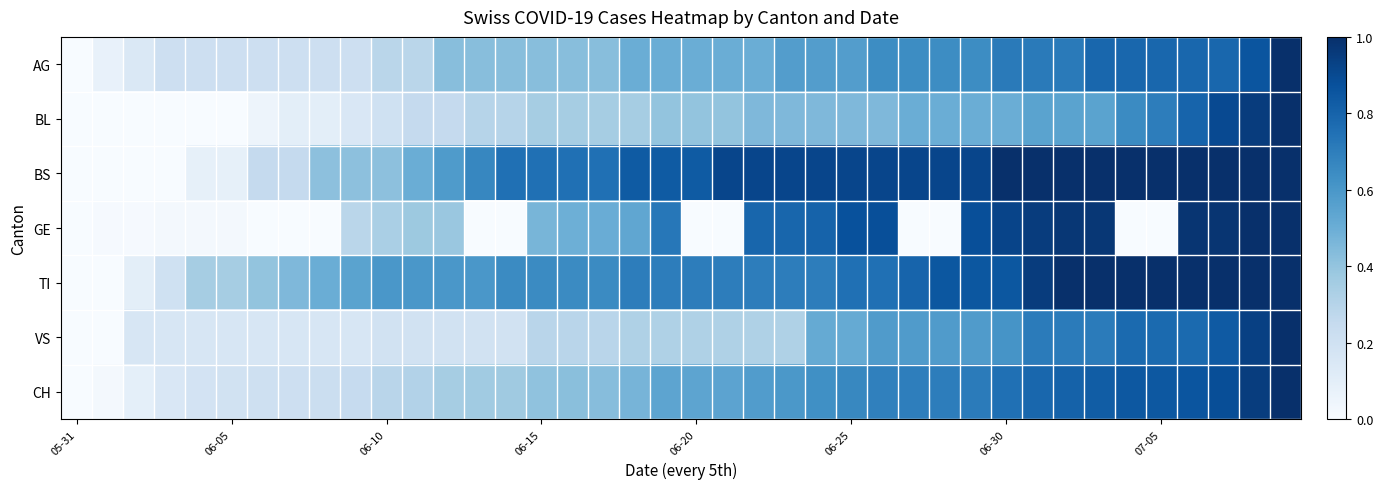

Count the number of categories in the chart.

40